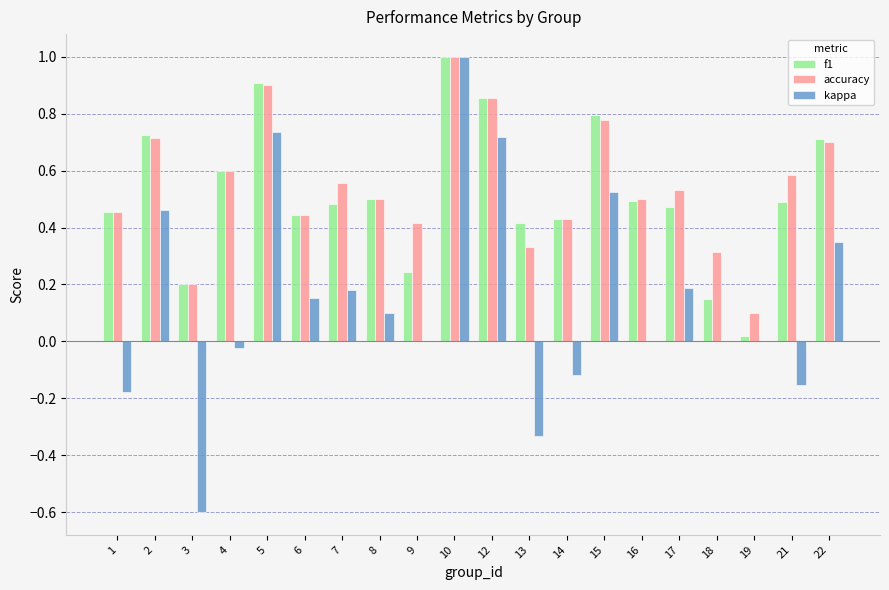

How many accuracy values are between 0 and 1?

20